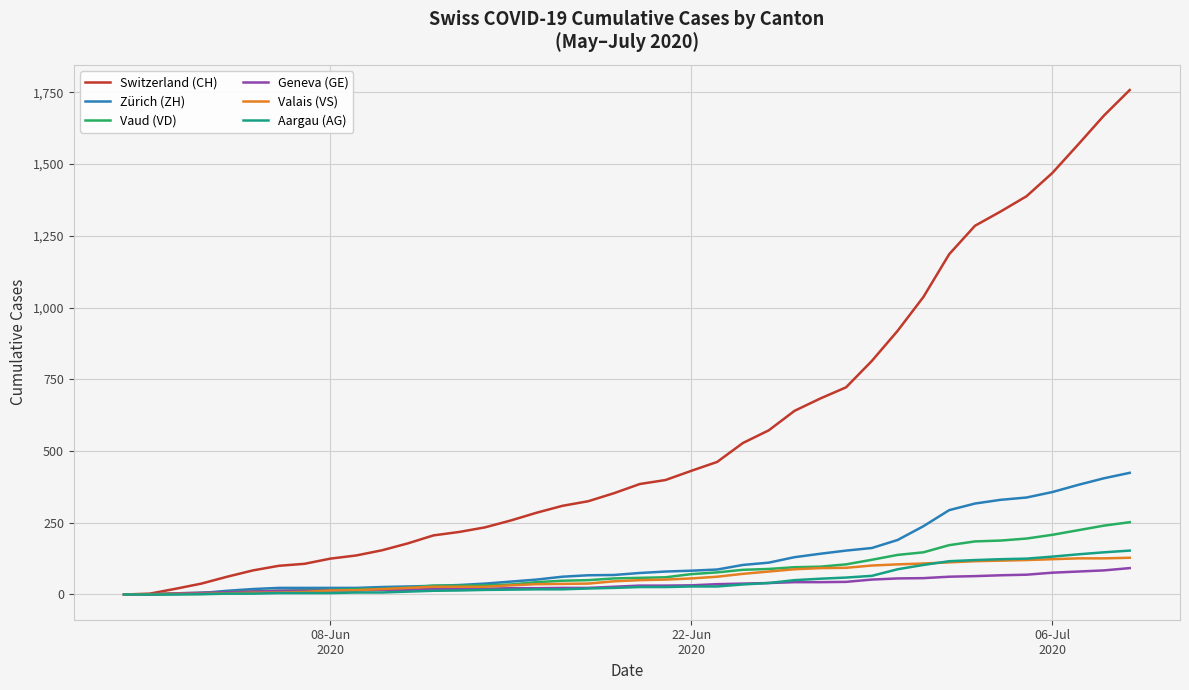

What is the highest value of the Zürich (ZH) series?

424